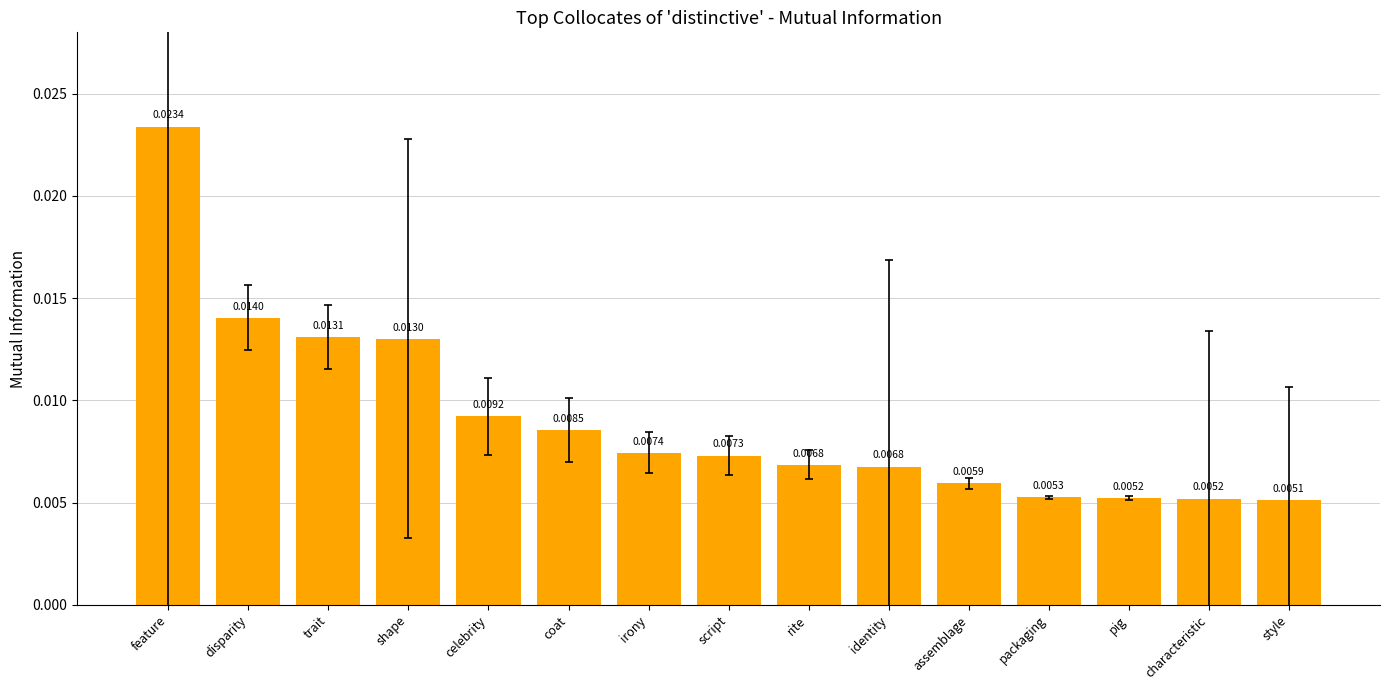

Which label corresponds to the largest value in the chart?

feature